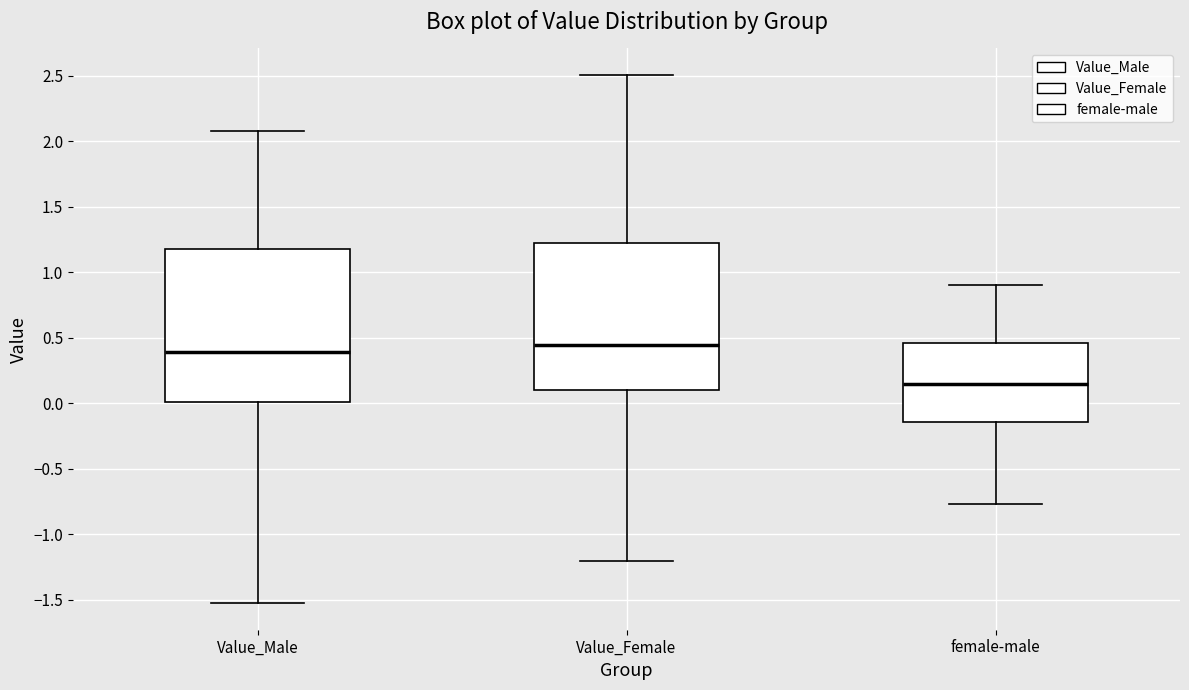

Reading left to right, read every box against the y-axis: the position of its median line, the range the box covers, and the ends of its whiskers. The values are not printed on the chart, so give them approximately, as read against the axis.

Value_Male: median 0.40, box 0.00 to 1.20, whiskers -1.55 to 2.10
Value_Female: median 0.45, box 0.10 to 1.25, whiskers -1.20 to 2.50
female-male: median 0.15, box -0.15 to 0.45, whiskers -0.75 to 0.90